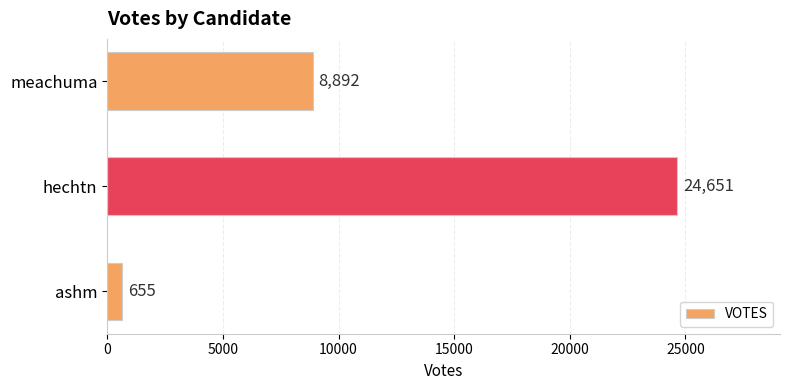

How many values are below 8892?

1